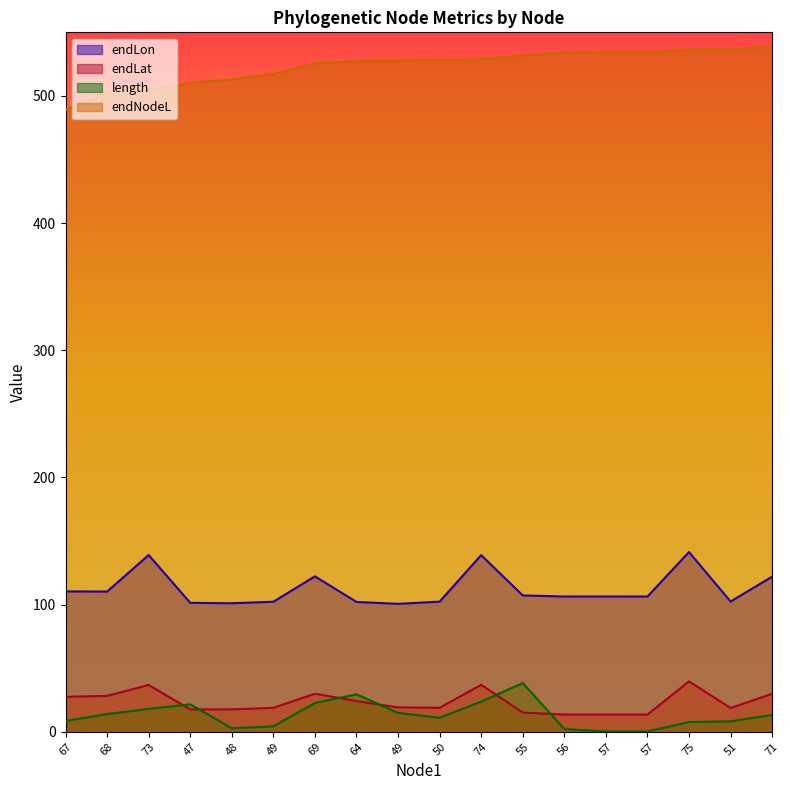

What is the minimum value for length?

0.3